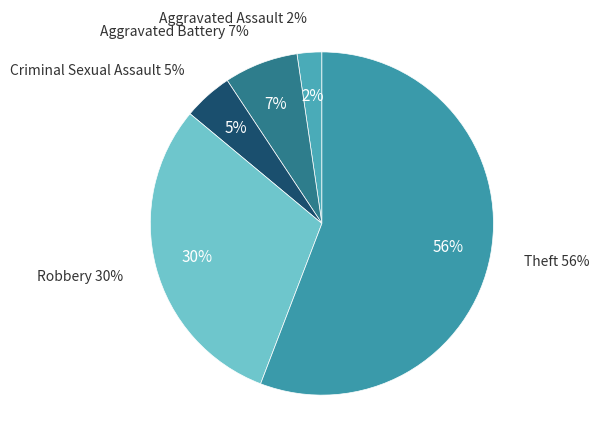

What percentage is the Aggravated Assault slice, to the nearest percent?

2%